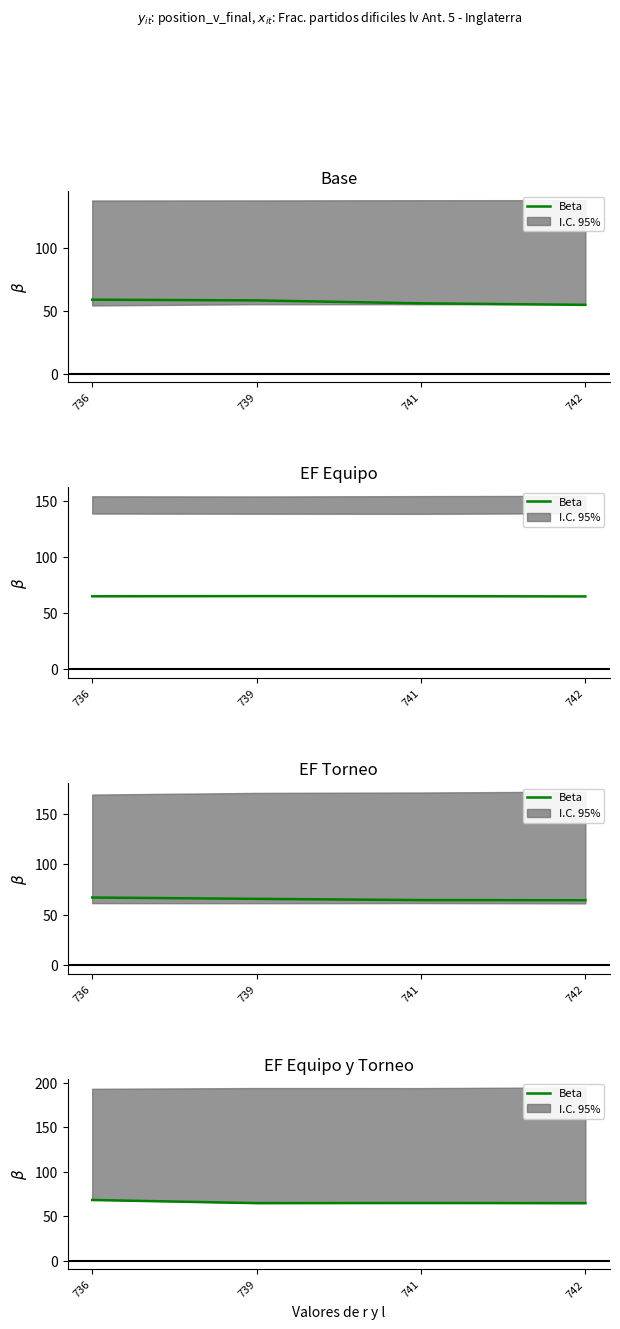

Reading right to left, list all the values displayed in this chart.

742=64.8	741=64.9	739=64.8	736=68.4